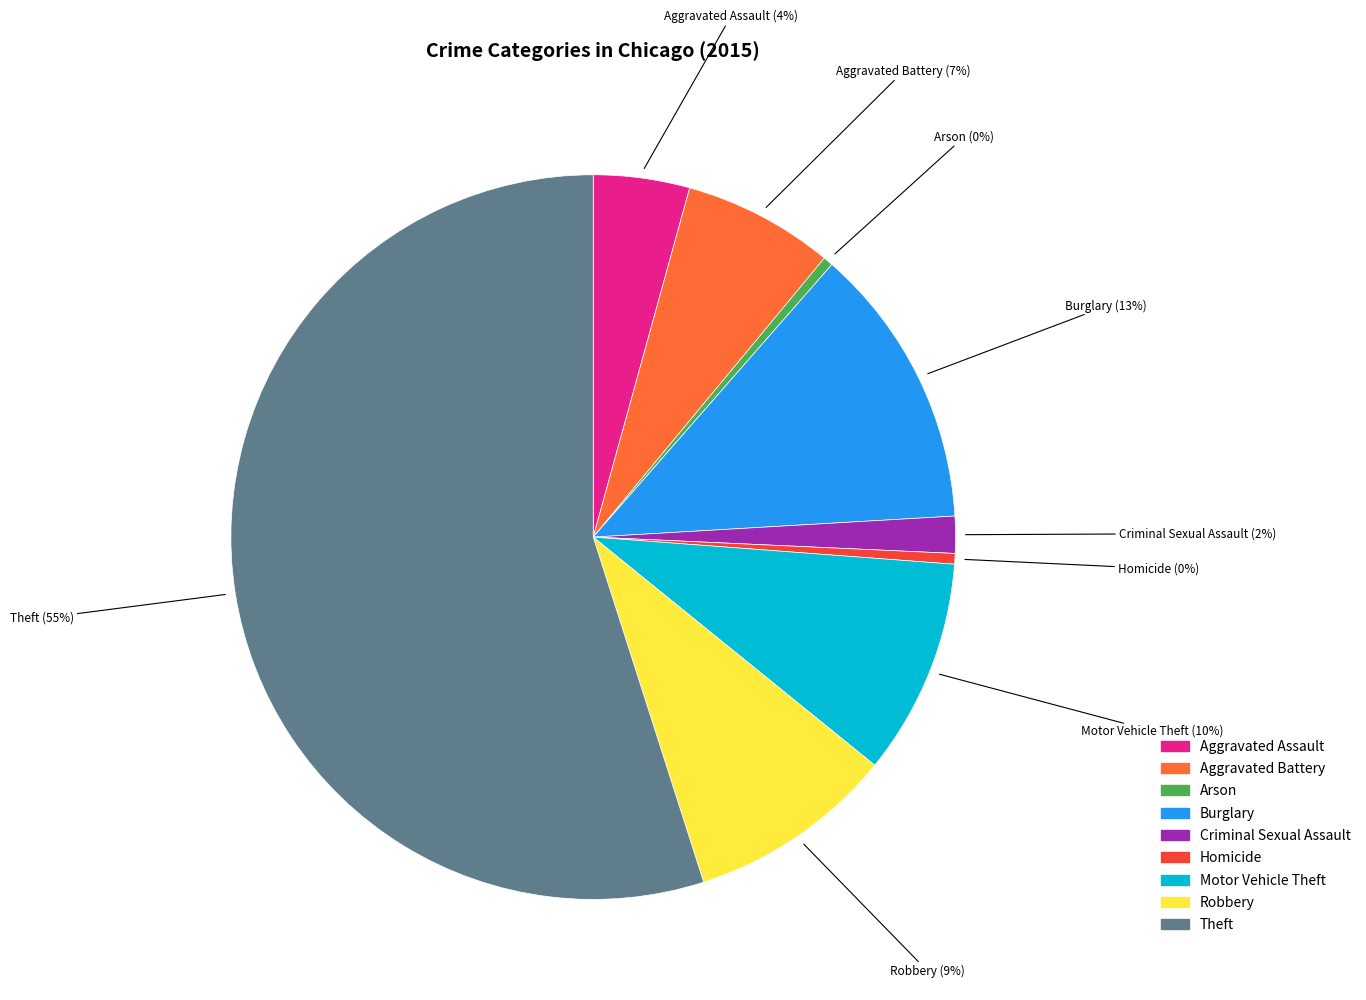

To the nearest percent, what portion does Motor Vehicle Theft represent?

10%